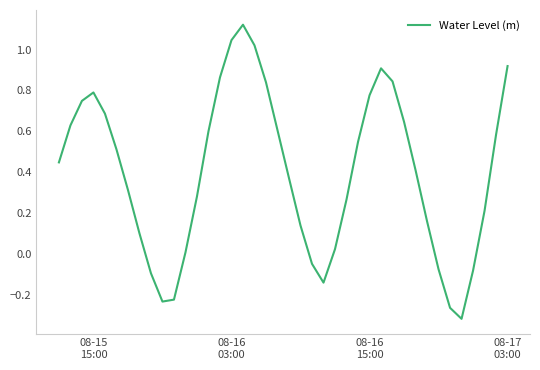

What is the difference between the maximum and minimum values?

1.4